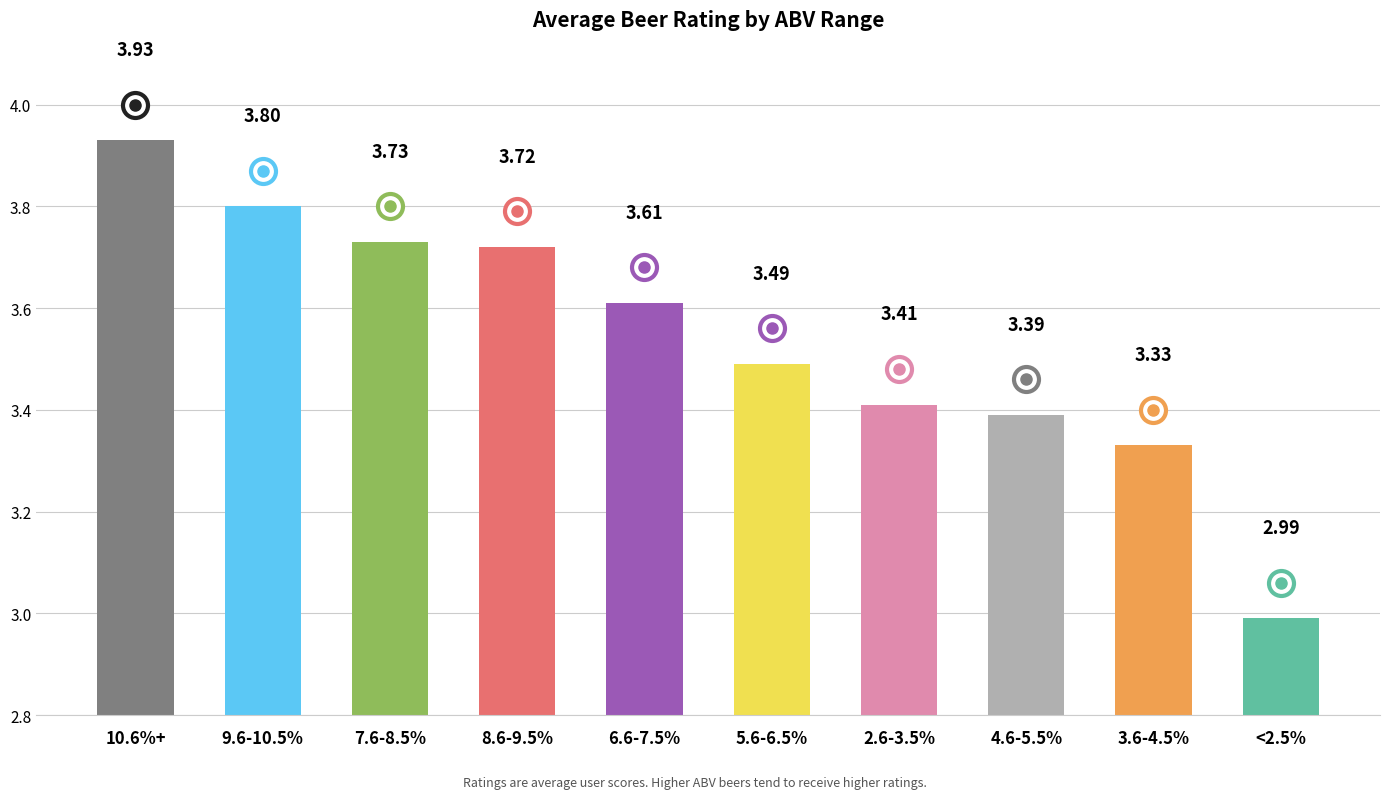

Which has a higher value, <2.5% or 7.6-8.5%?

7.6-8.5%